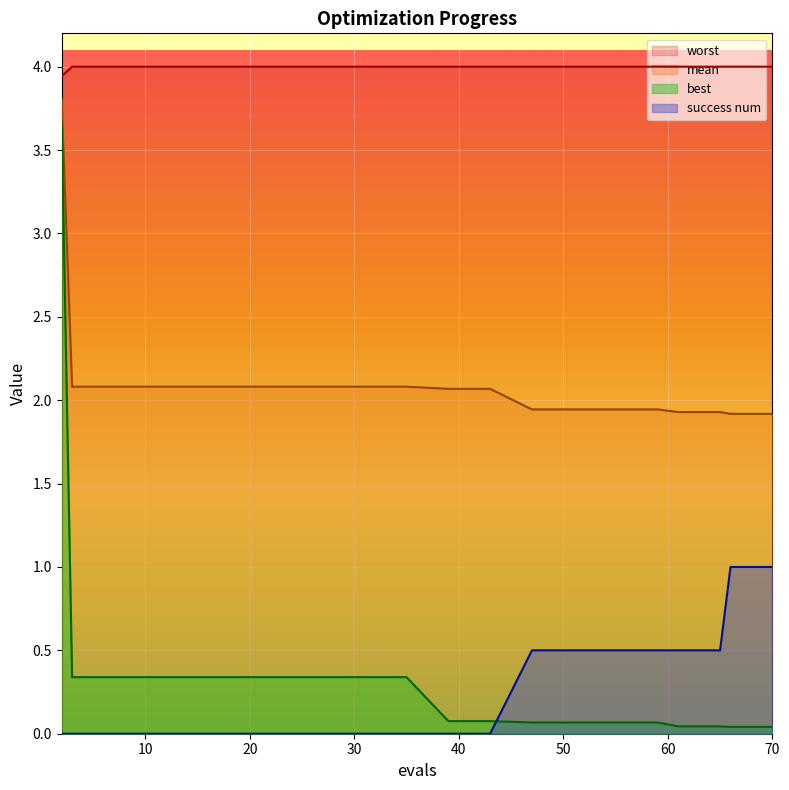

What is the value of the worst point at the 12th from the left?

4.0